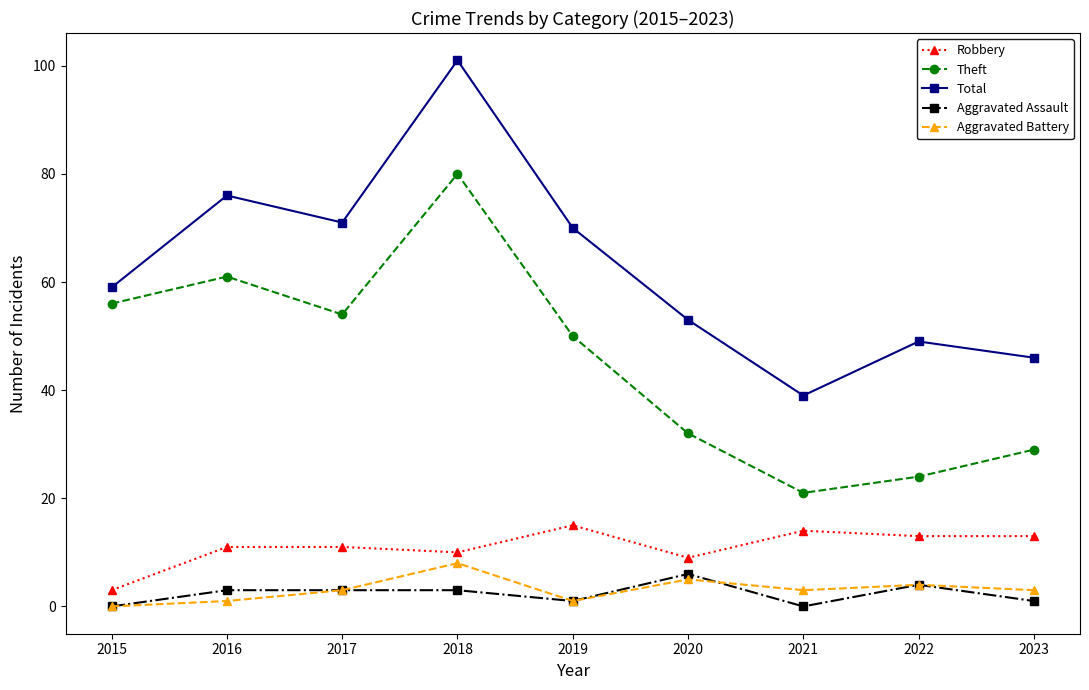

What is the total value across all series at 2017?

142